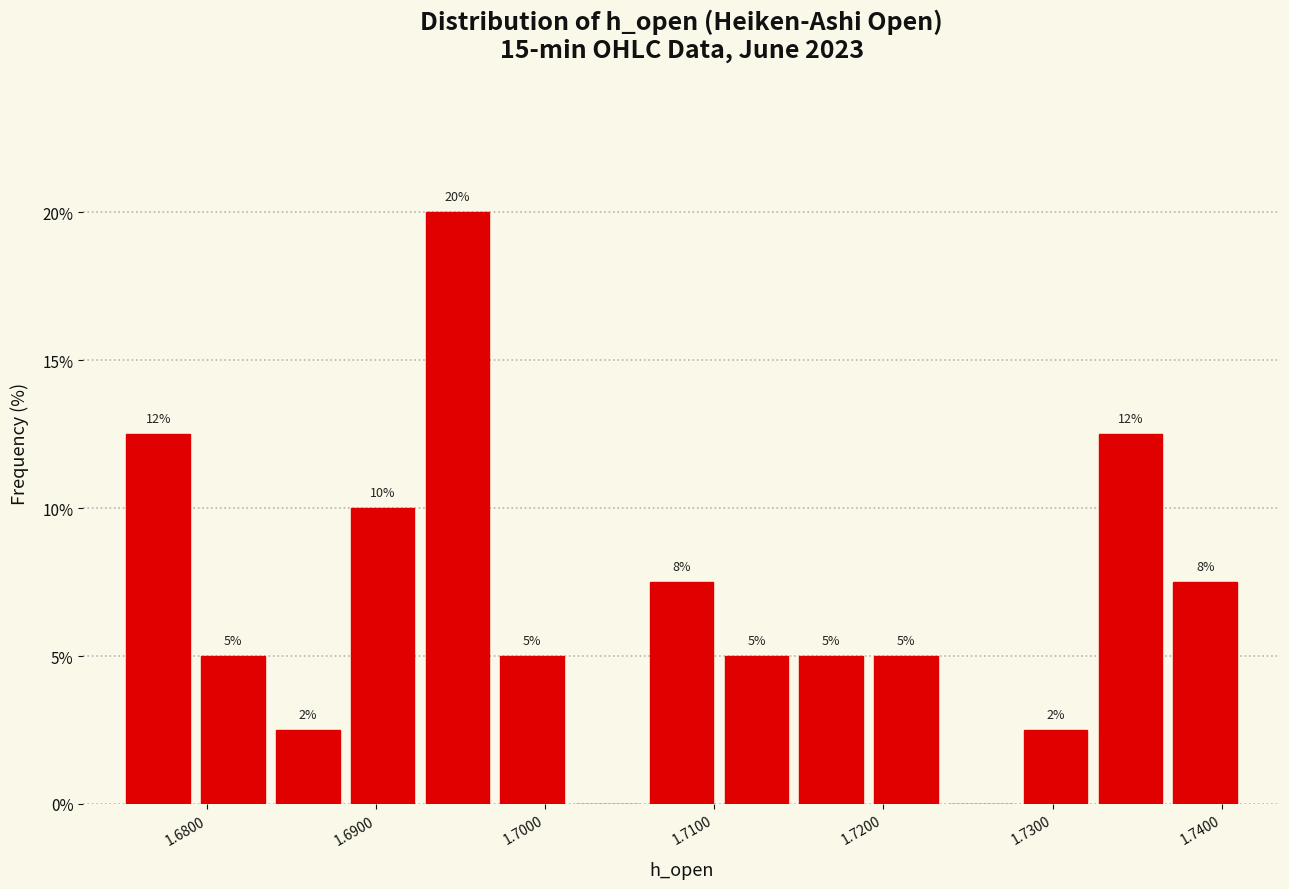

Which range on the x-axis has the tallest bar?

1.693 to 1.697